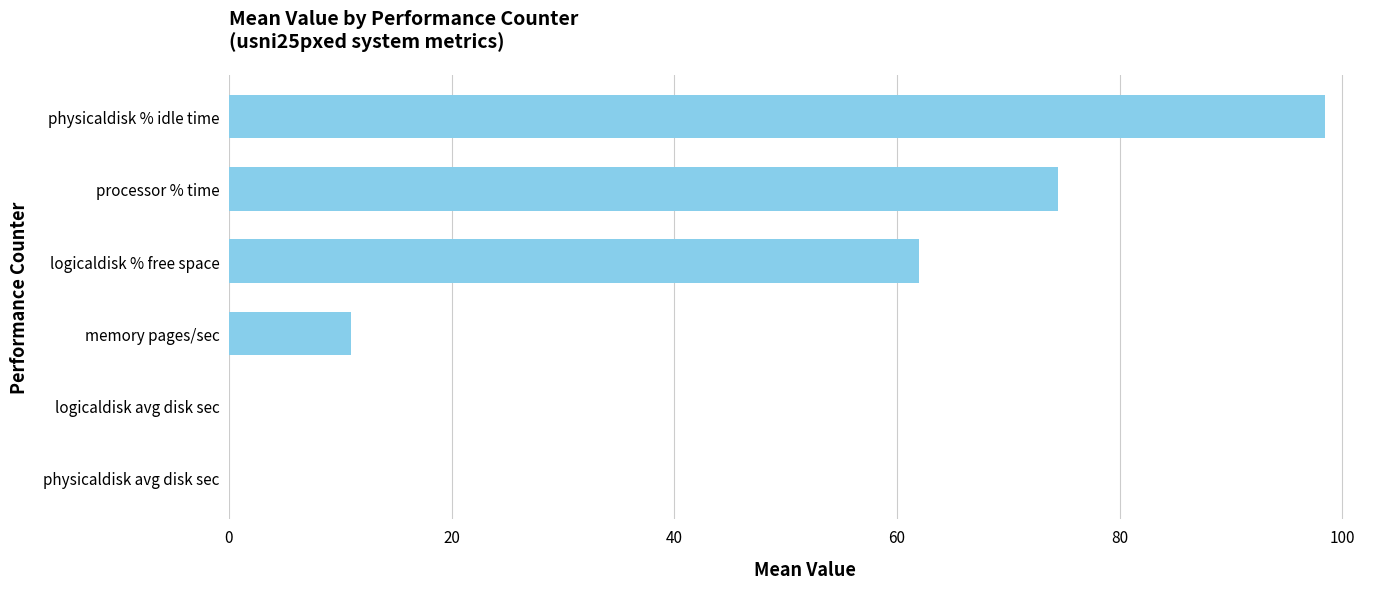

What is the change in value from logicaldisk % free space to processor % time?

+12.5